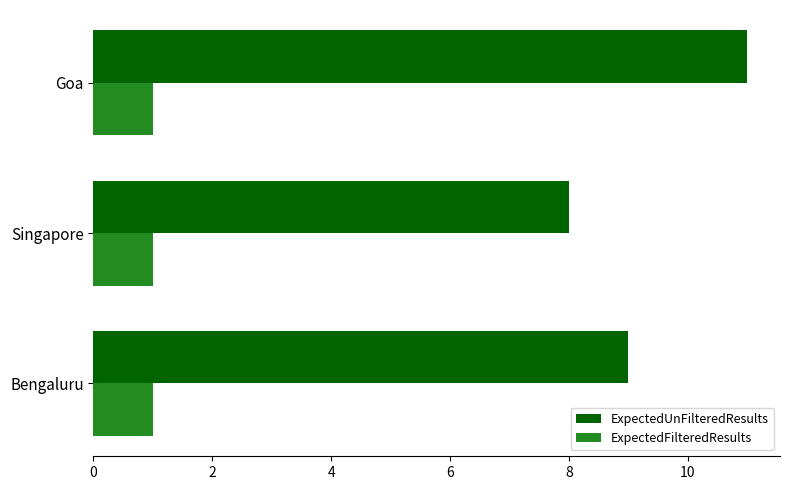

What is the sum of all ExpectedFilteredResults values?

3